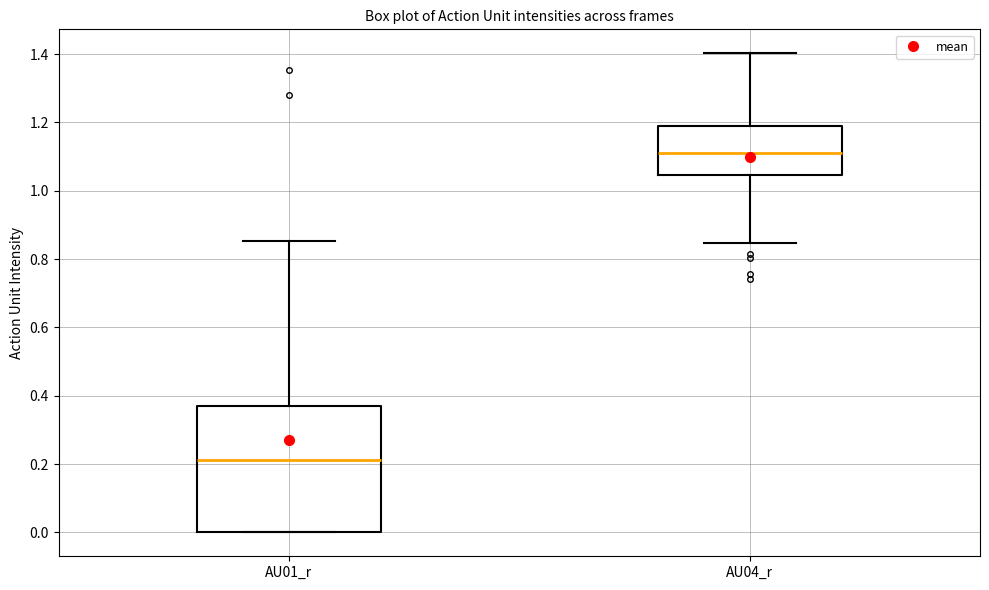

Where is the lower edge of the box for AU01_r on the y-axis? The values are not printed on the chart, so give them approximately, as read against the axis.

0.00